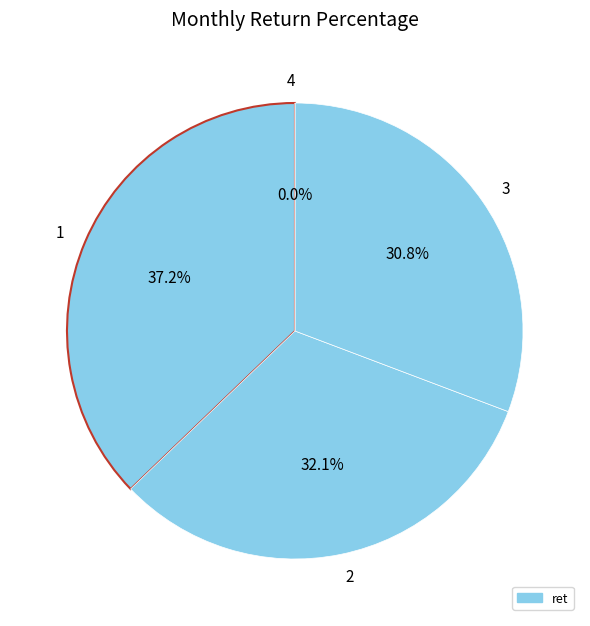

Is it true that 1 is 26% of the pie?

False